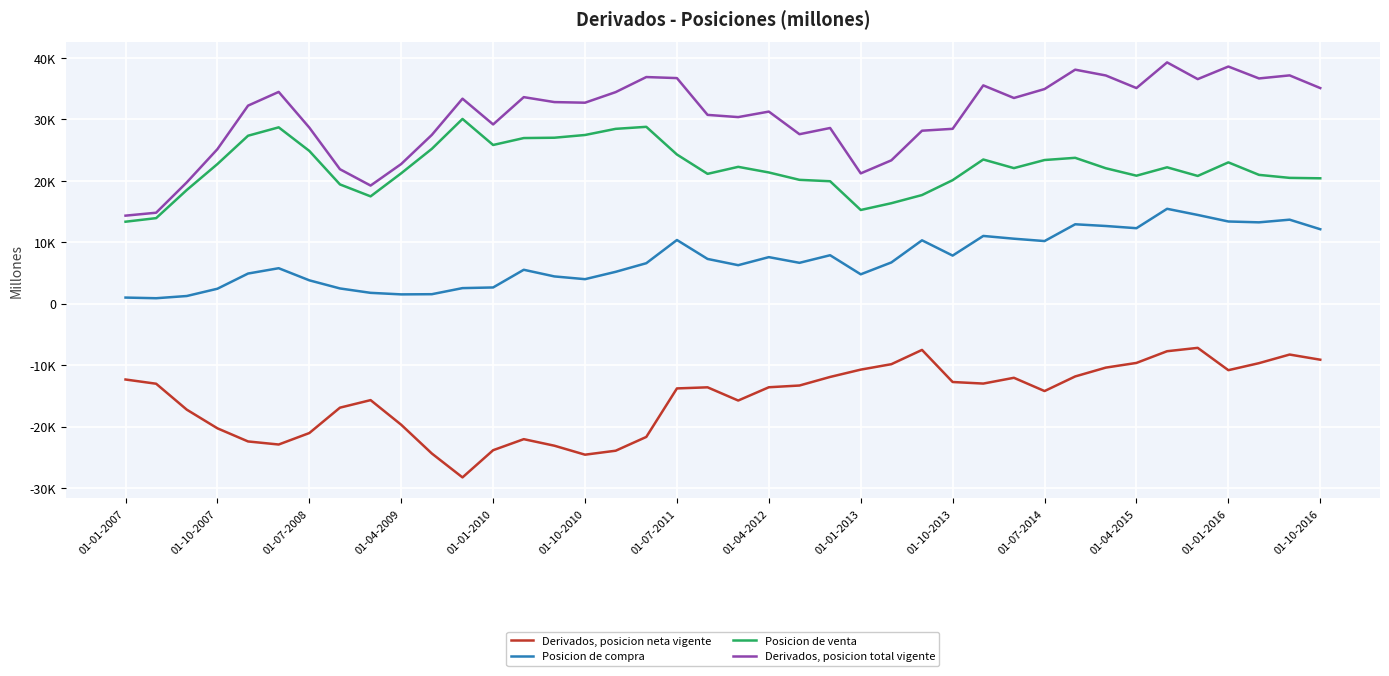

Does the chart display data point markers on the line(s)?

No